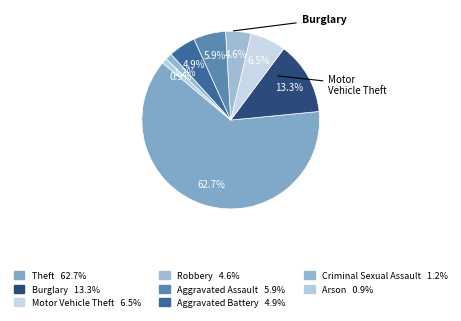

Which slice represents more than half of the pie?

Theft